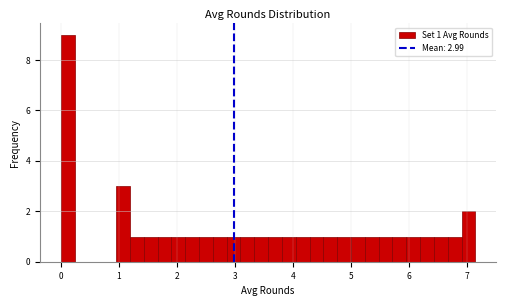

Read against the x-axis, roughly where is the centre of the tallest bar?

0.1